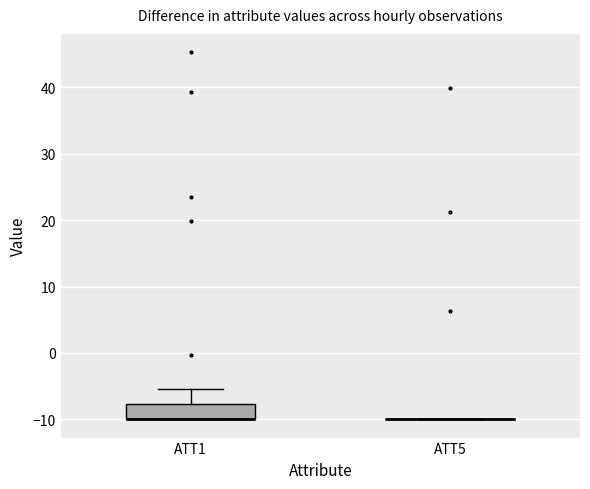

Reading left to right, transcribe this box plot: for each box, give where its median line is, the range the box spans, and where its two whiskers end, as read against the y-axis. The values are not printed on the chart, so give them approximately, as read against the axis.

ATT1: median -10 (drawn on the box's lower edge), box -10 to -8, whiskers -10 to -5
ATT5: box collapsed to a line at -10, whiskers -10 to -10